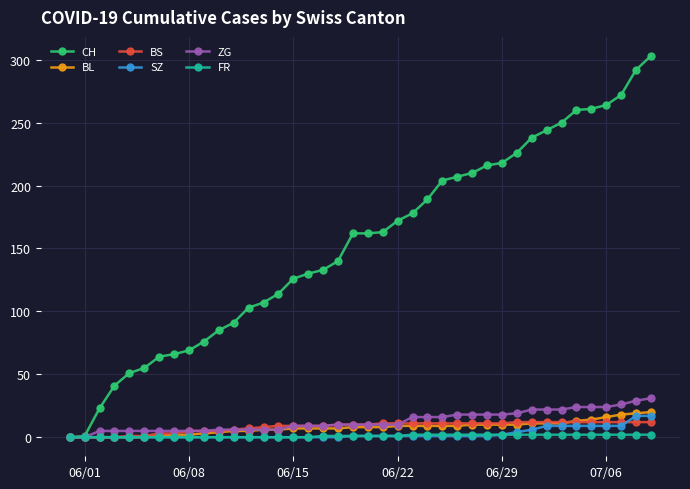

How many series are shown in this chart?

6